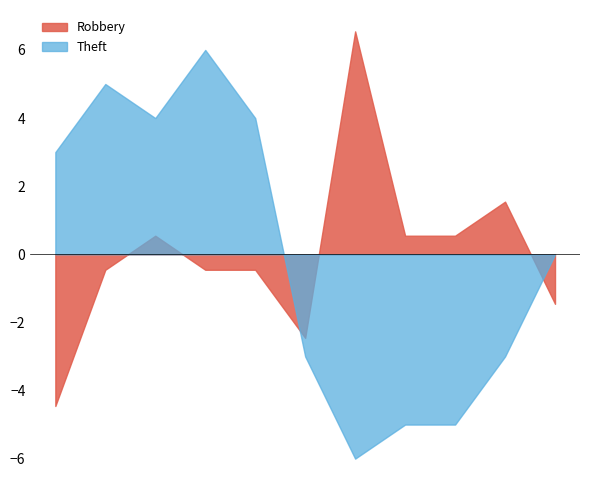

At which label is Theft closest to 10?

2025